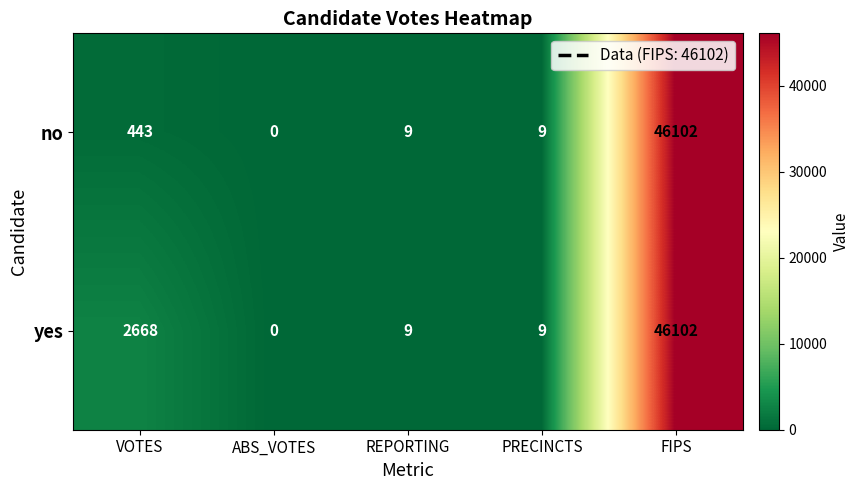

The no series shows 443 at VOTES. True or false?

True